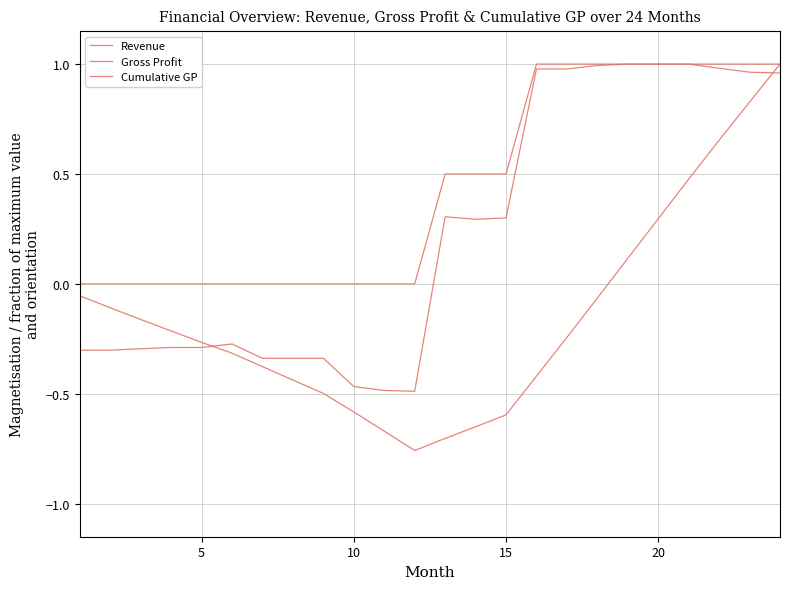

Does the chart have visible grid lines?

Yes